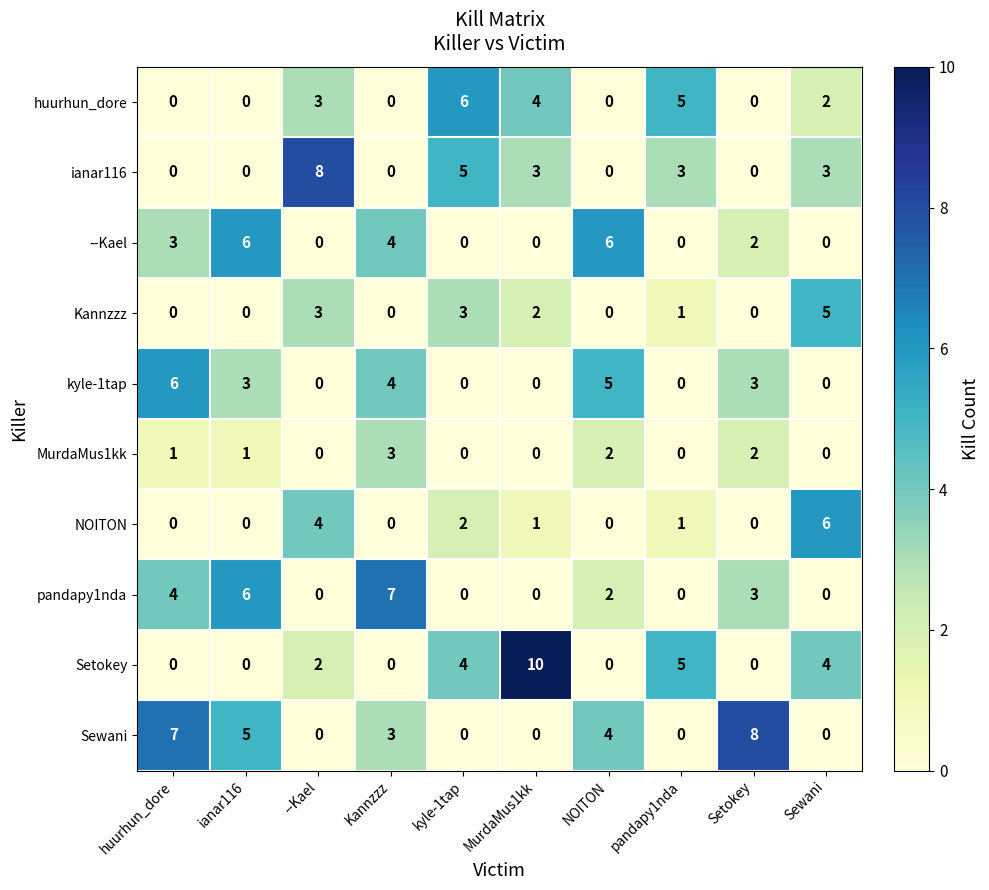

What is the highest value of the ianar116 series?

8